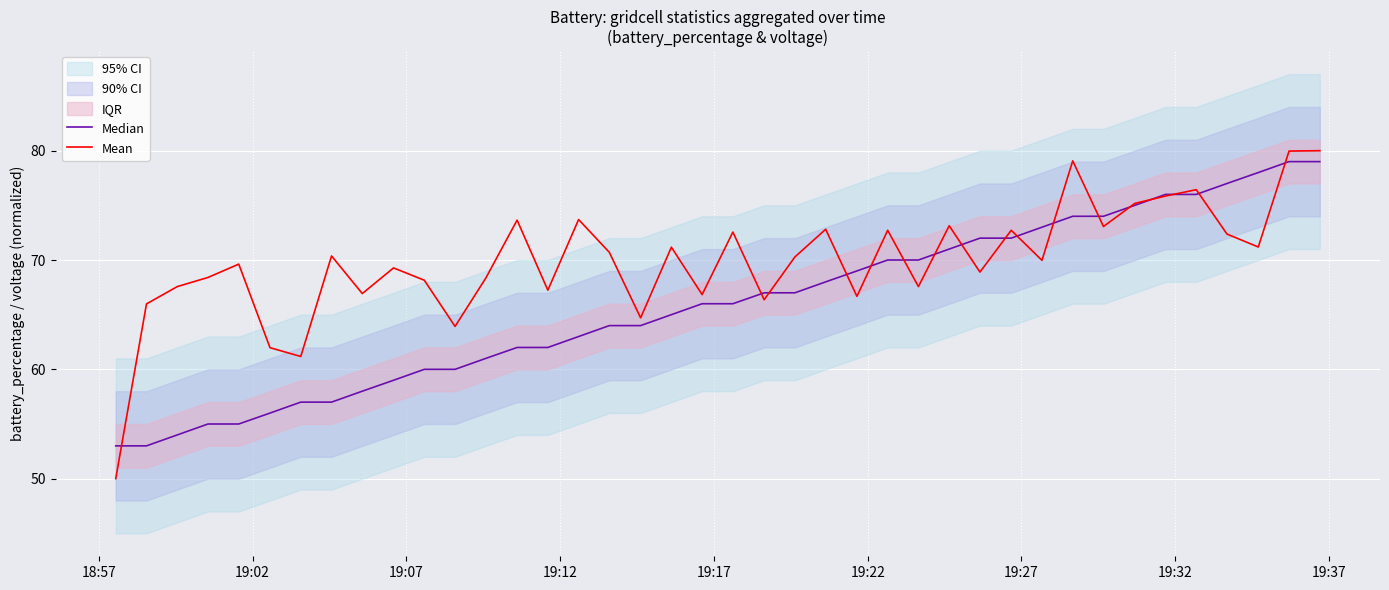

At how many categories does at least one series exceed 77?

4